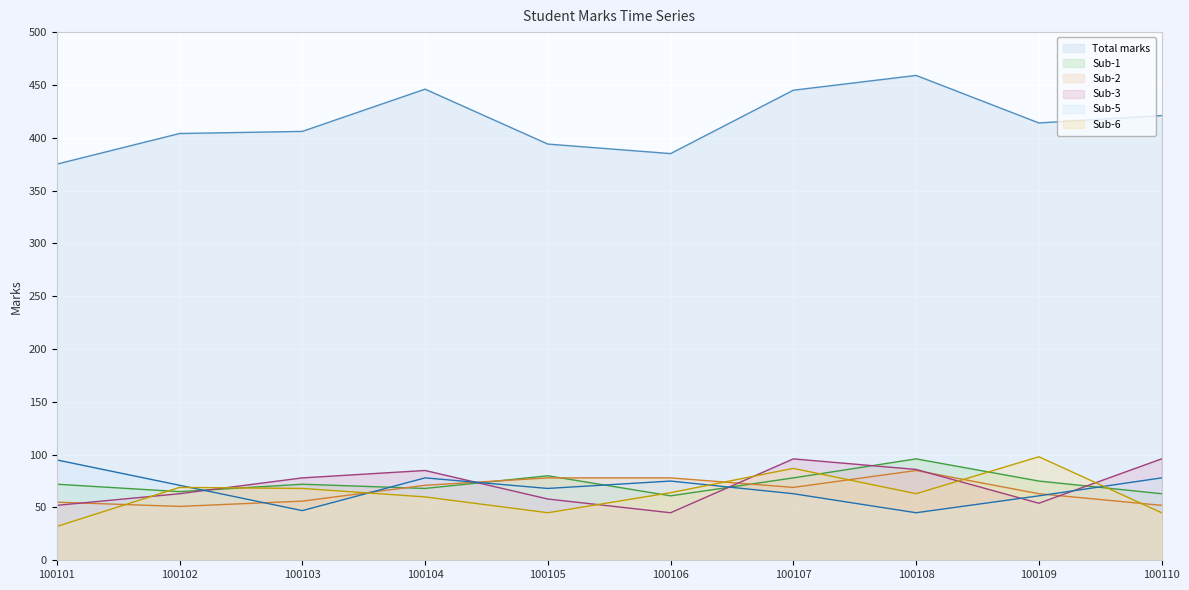

Which series ends up on top after the final intersection of Sub-5 and Sub-1?

Sub-5